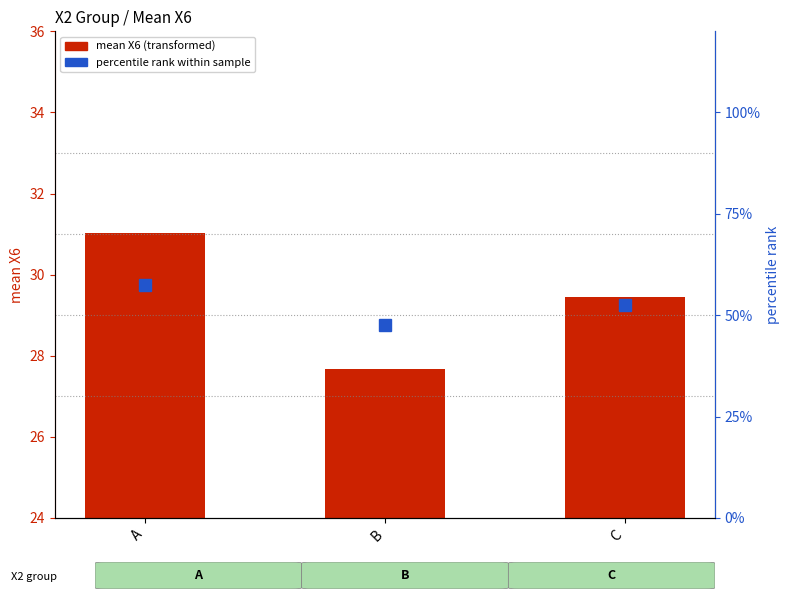

What is the greatest value displayed?

57.5